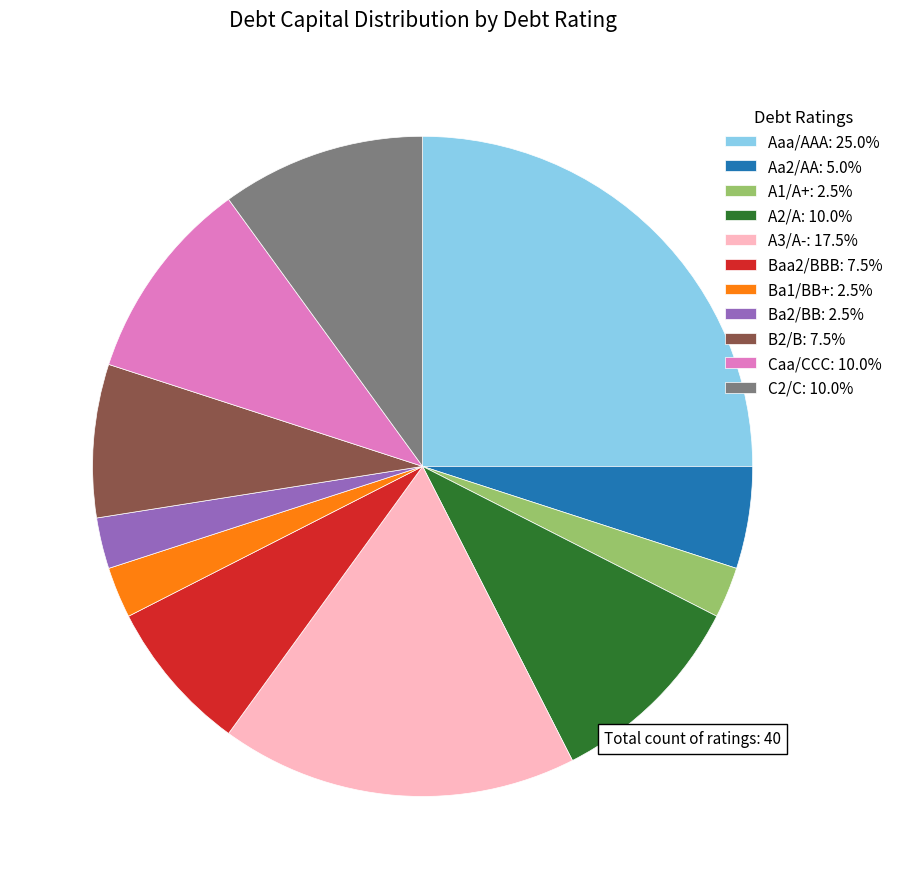

Combined, do B2/B: 7.5% and A2/A: 10.0% account for over 50%?

No